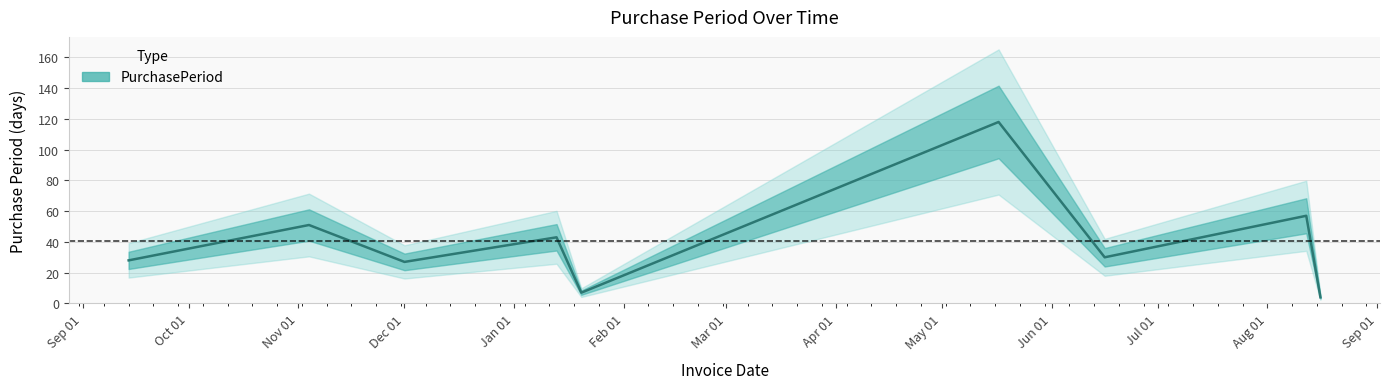

What is the sum of all values?

365